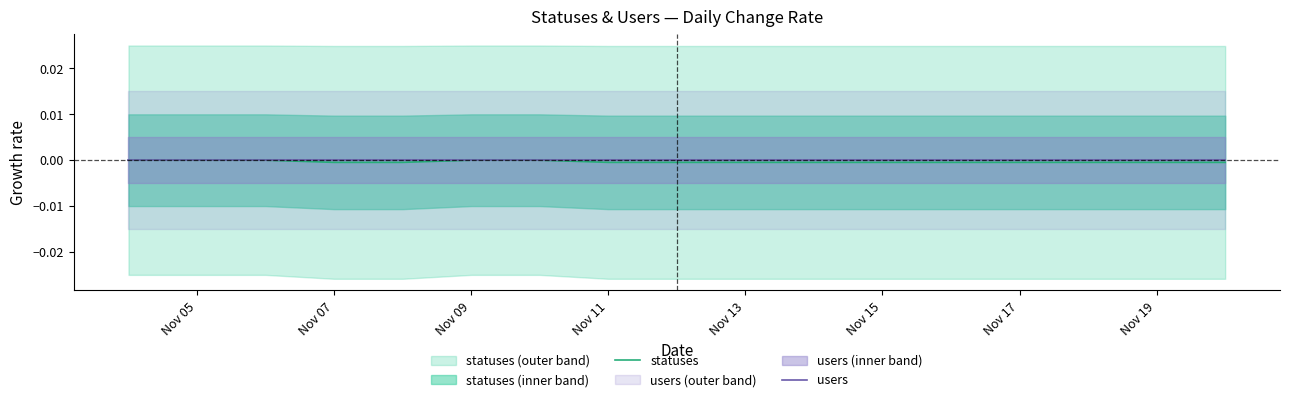

How many negative values does the statuses series have?

12